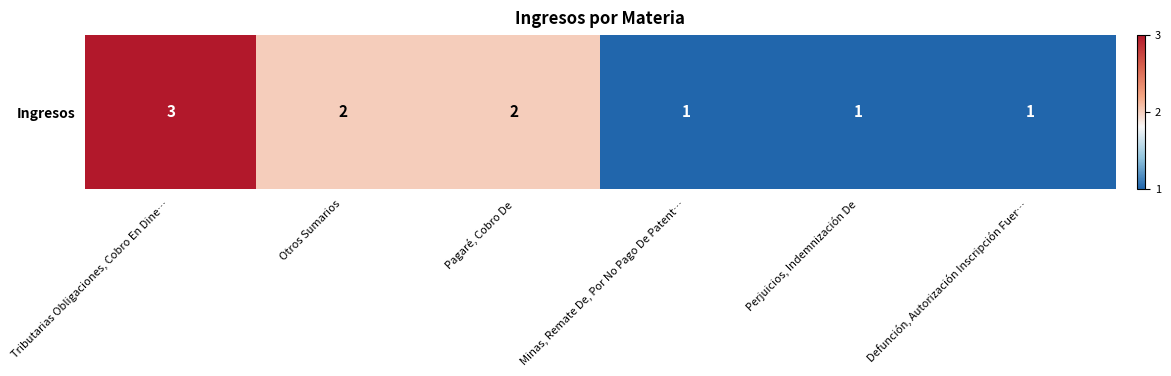

How many data points are less than 2?

3